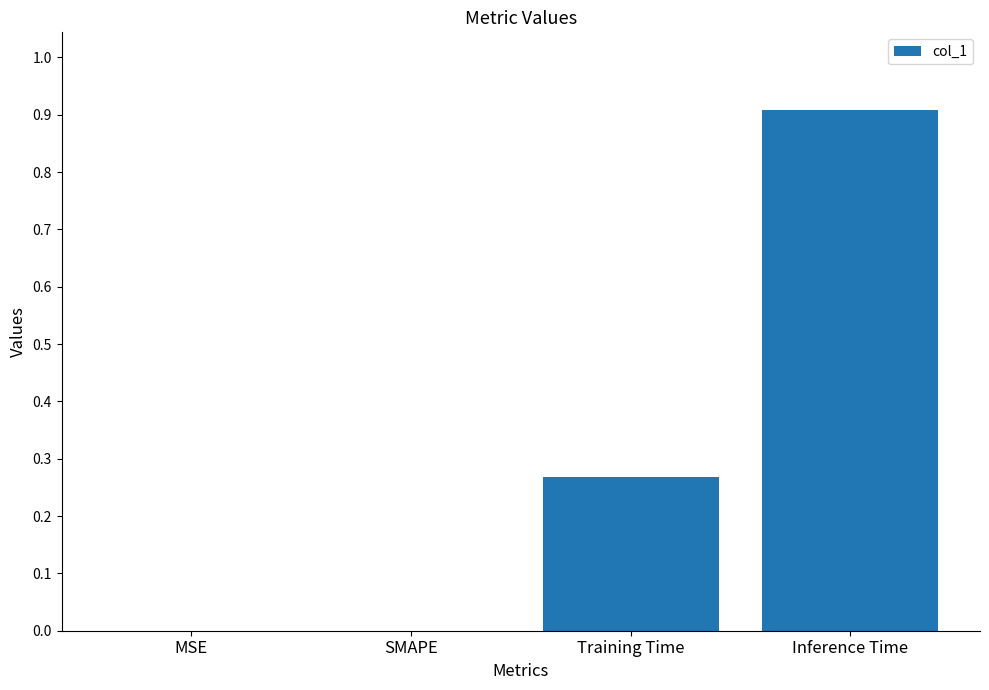

True or false: the data shows -0.5 at MSE.

False